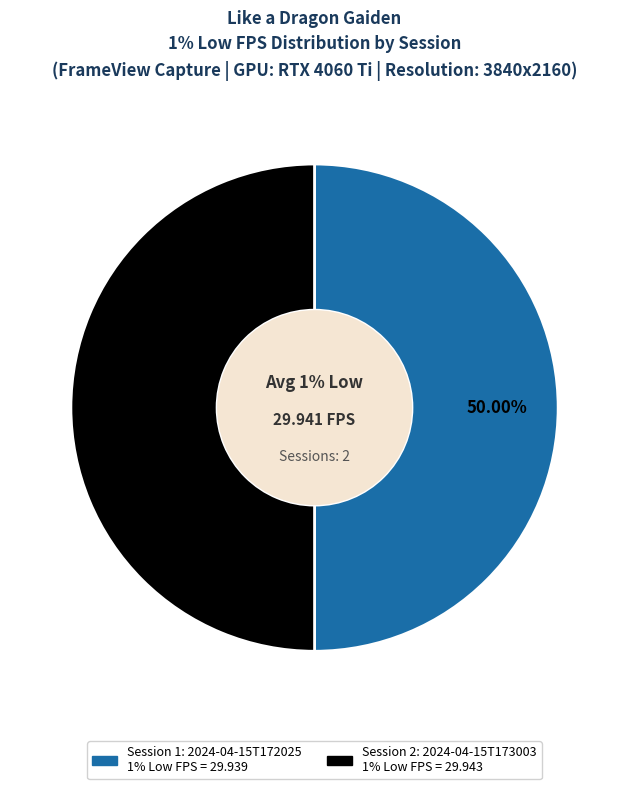

How many segments does this pie chart have?

2